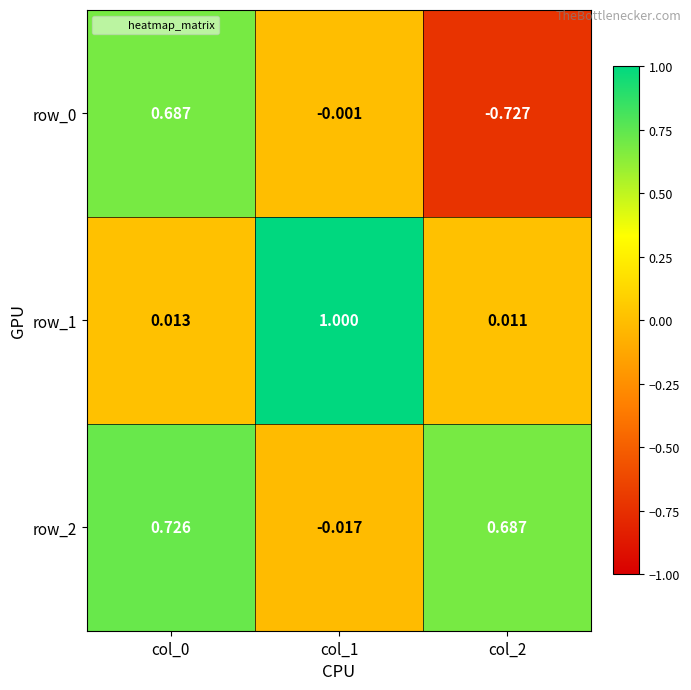

List the series in order of their peak value, highest first.

row_1, row_2, row_0